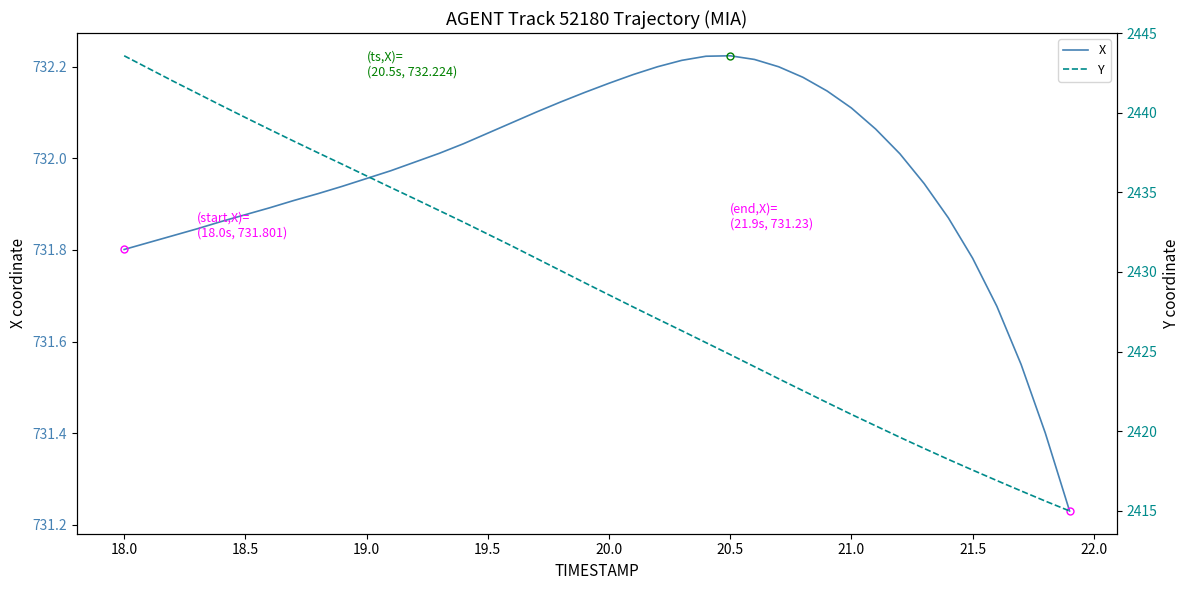

What are all the series names shown in the legend?

X, Y